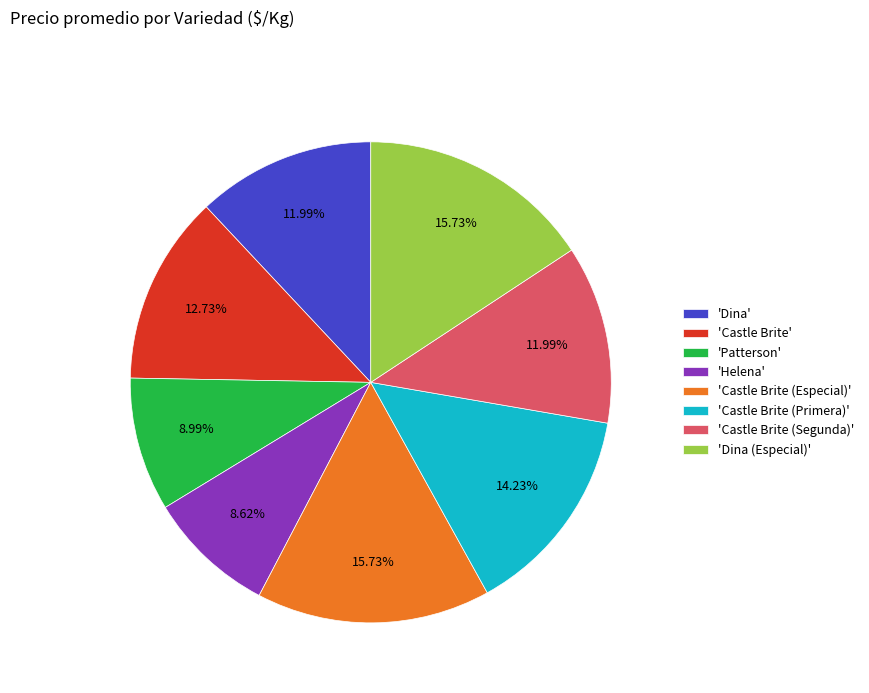

Is there any slice that represents more than half of the pie?

No